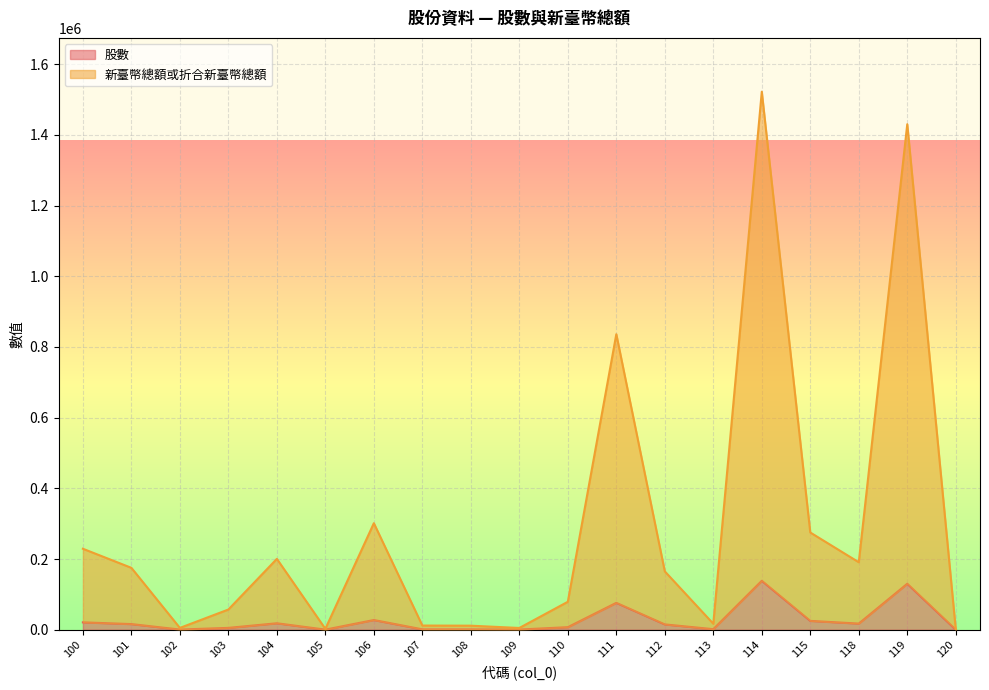

Which series changed the most between 107 and 120?

新臺幣總額或折合新臺幣總額